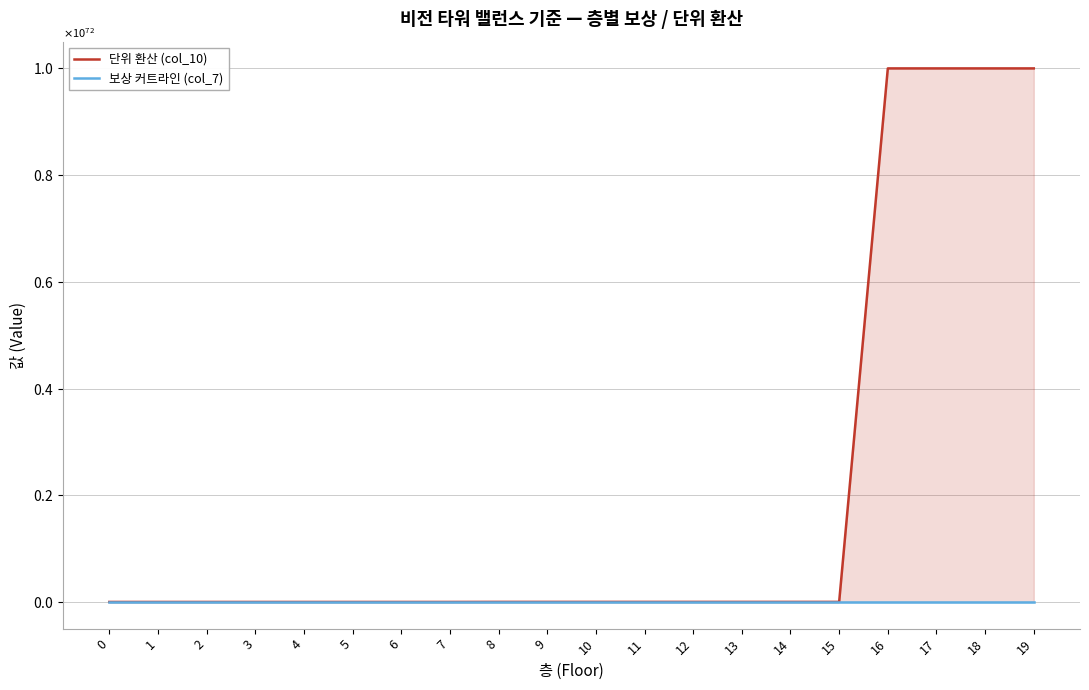

True or false: 보상 커트라인 (col_7) has a value of 50 at 3.

True